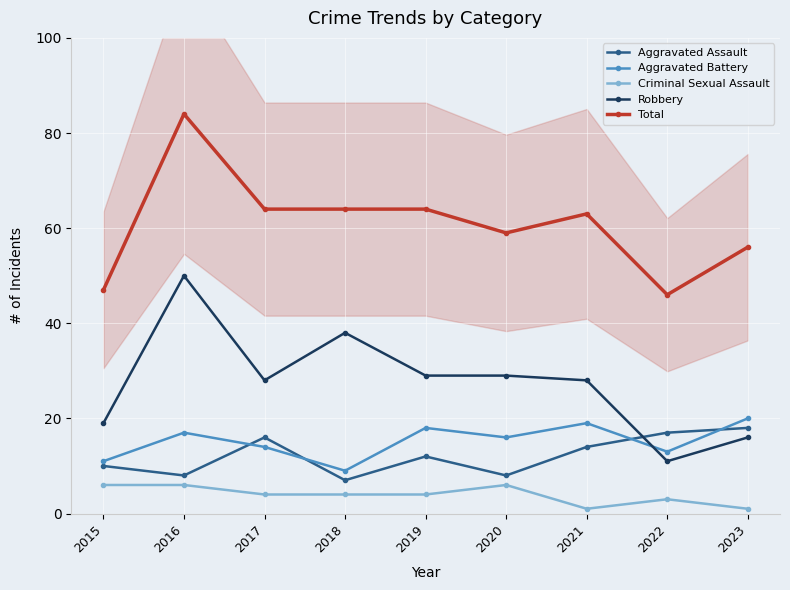

At how many categories does at least one series exceed 51?

7